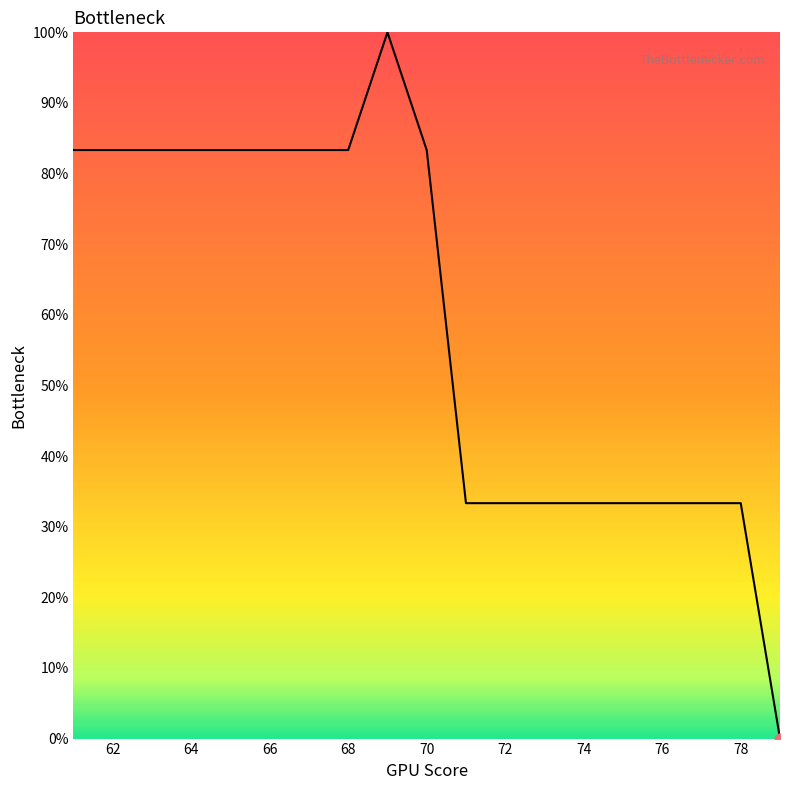

What is the greatest value displayed?

100.0